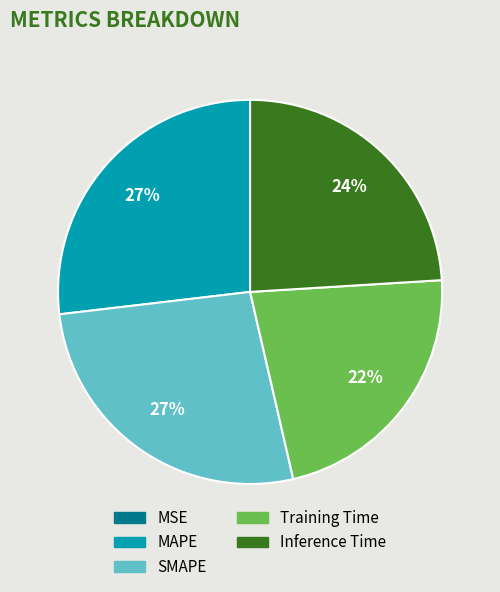

Combined, do MAPE and Training Time account for over 50%?

No